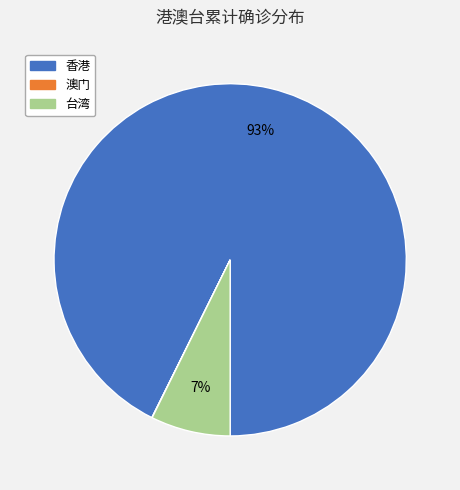

True or false: 香港 accounts for 99% of the total.

False